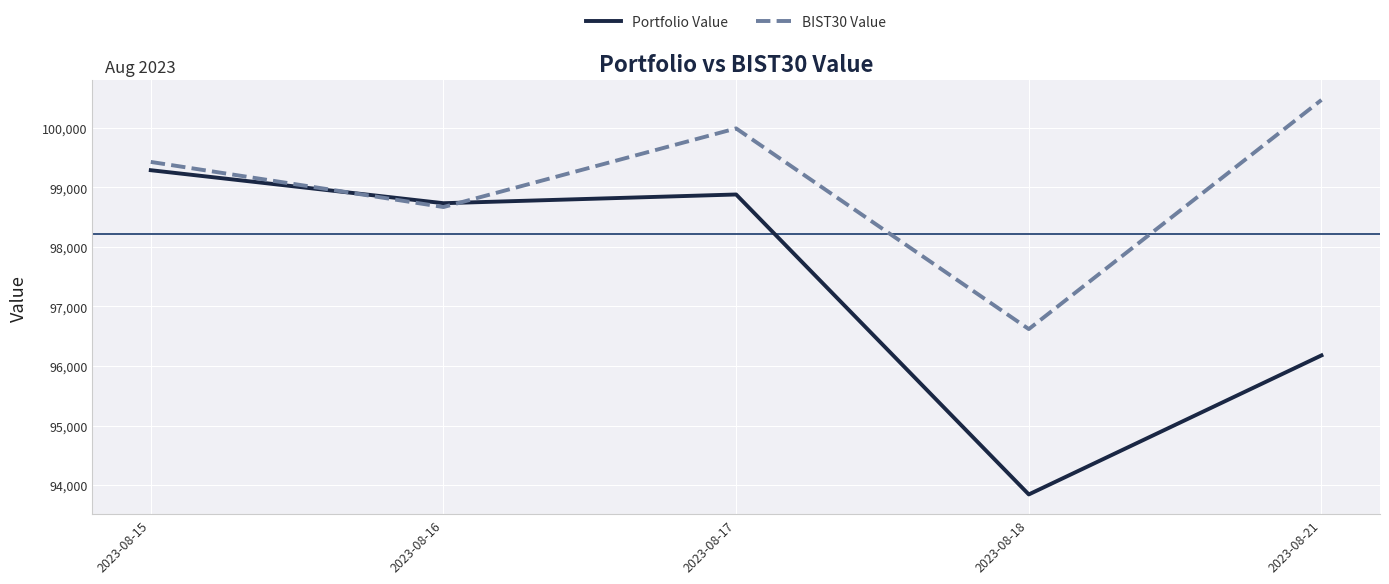

Which series has the largest range (max minus min)?

Portfolio Value